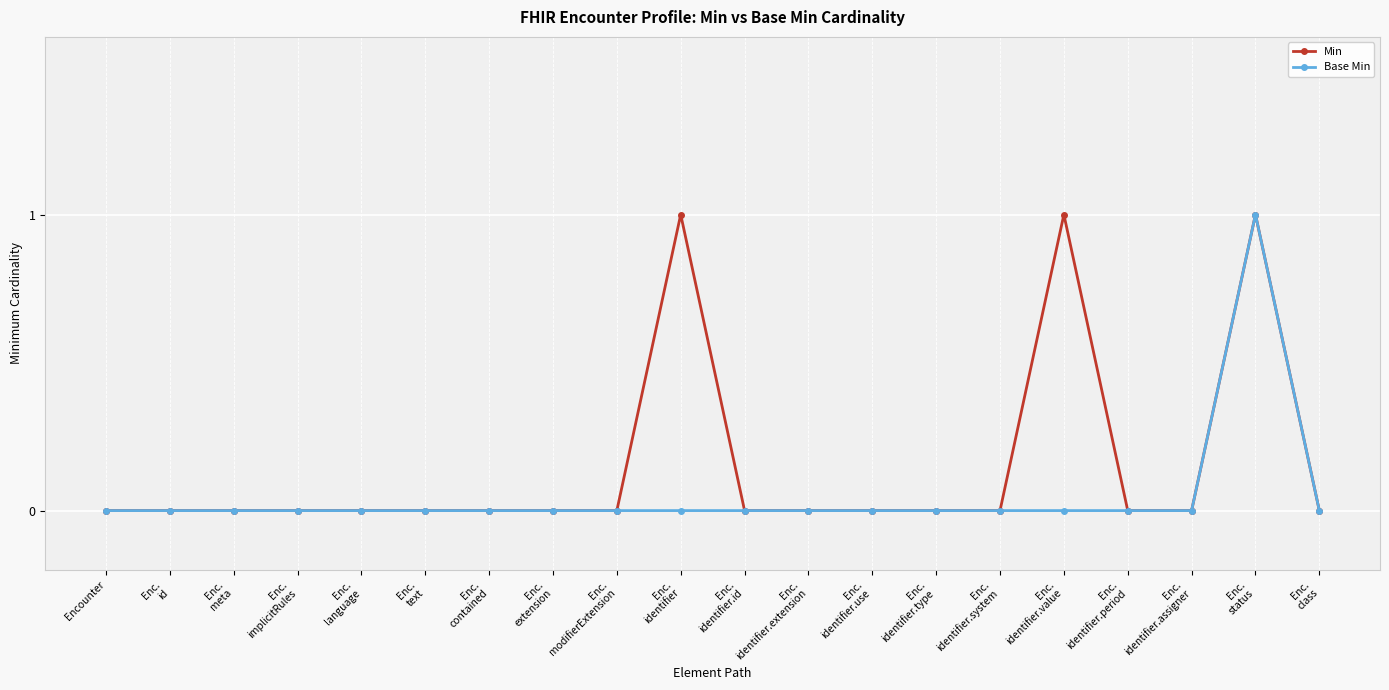

True or false: Base Min has more than 0 interior local peaks.

True